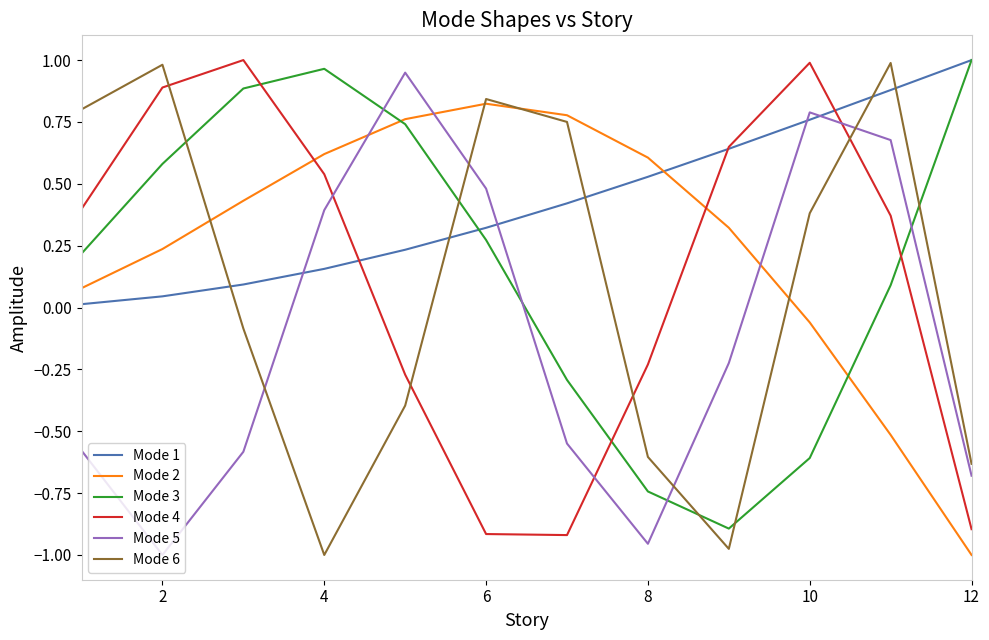

Which series has the largest total across all categories?

Mode 1